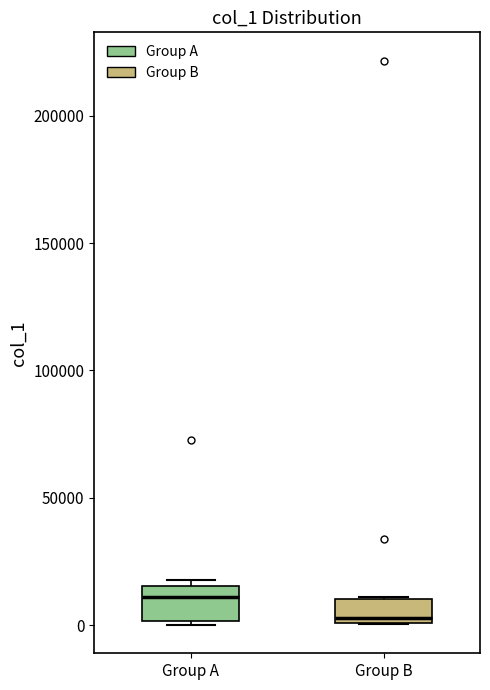

Which box has the lowest median line?

Group B